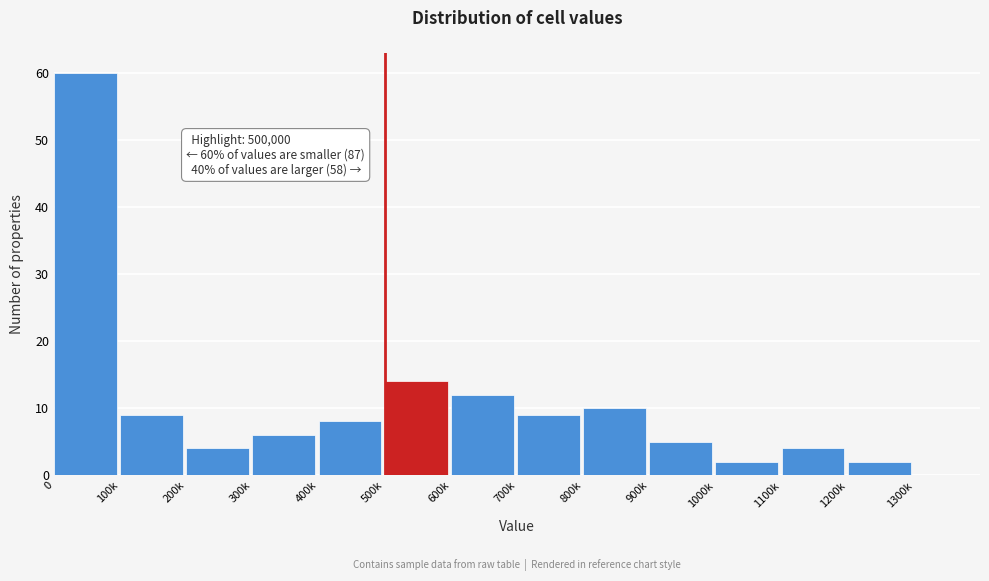

Reading left to right, extract all data points from this chart.

0=60	100k=9	200k=4	300k=6	400k=8	500k=14	600k=12	700k=9	800k=10	900k=5	1000k=2	1100k=4	1200k=2	1300k=0